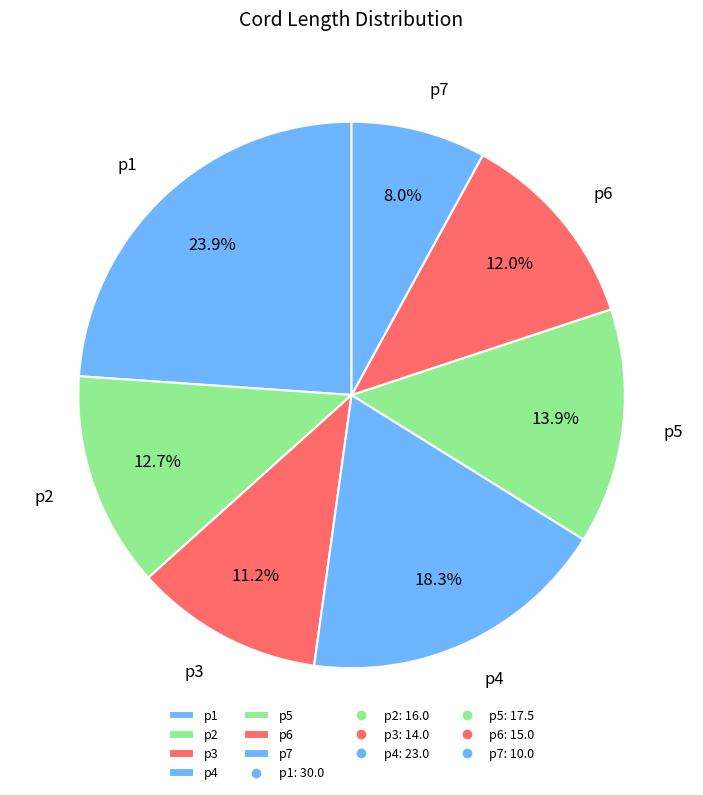

Rank the categories by value from lowest to highest.

p7, p3, p6, p2, p5, p4, p1